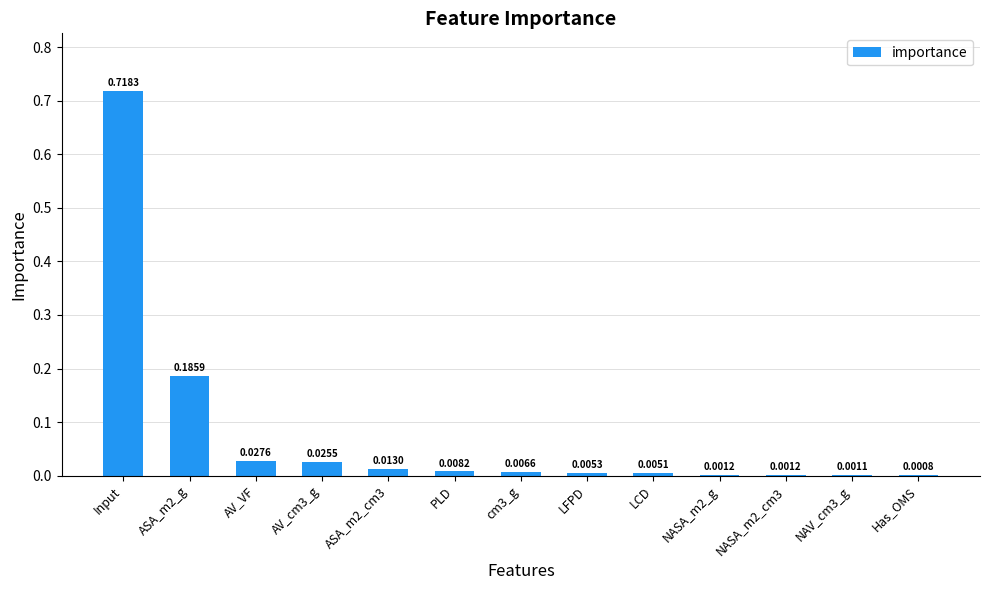

Which has a higher value, NAV_cm3_g or NASA_m2_cm3?

NASA_m2_cm3